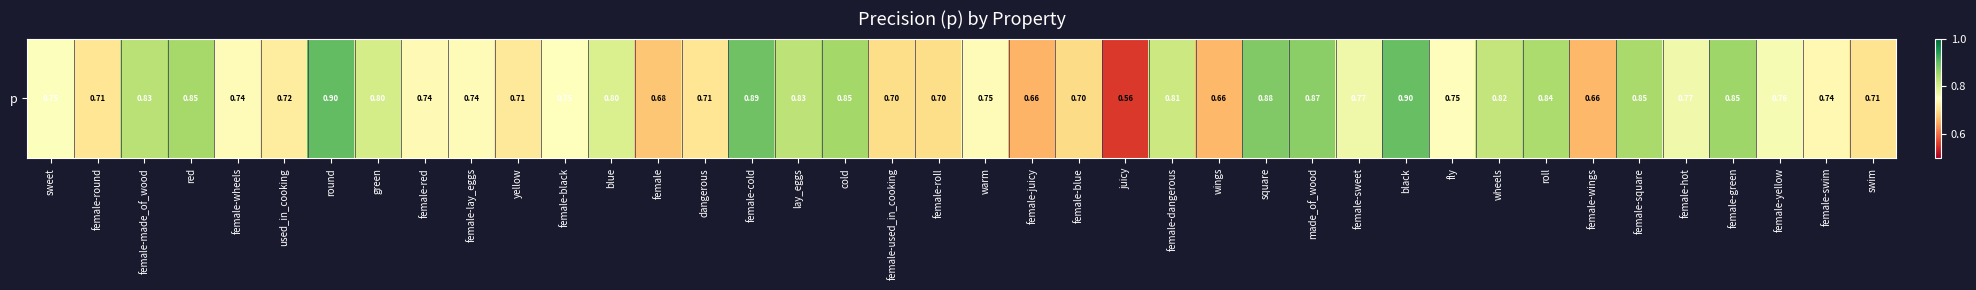

Reading left to right, list all the values displayed in this chart.

0.8	0.7	0.8	0.8	0.7	0.7	0.9	0.8	0.7	0.7	0.7	0.8	0.8	0.7	0.7	0.9	0.8	0.8	0.7	0.7	0.7	0.7	0.7	0.6	0.8	0.7	0.9	0.9	0.8	0.9	0.7	0.8	0.8	0.7	0.8	0.8	0.9	0.8	0.7	0.7